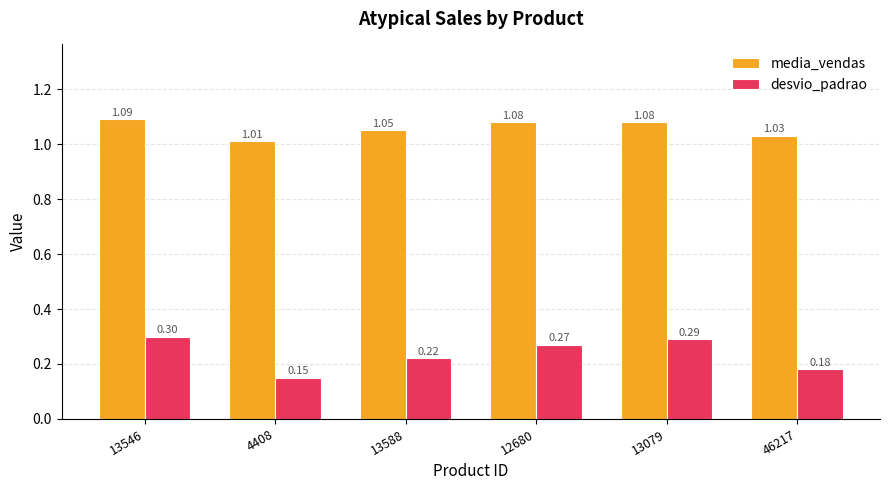

Which series changed the most between 12680 and 46217?

desvio_padrao